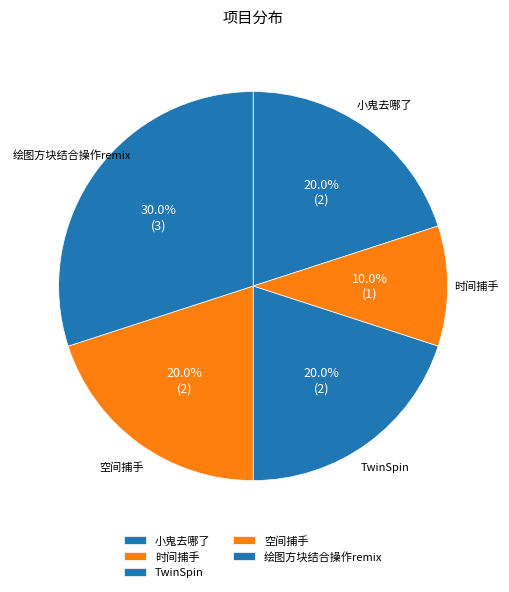

Which category has the biggest portion of the pie?

绘图方块结合操作remix